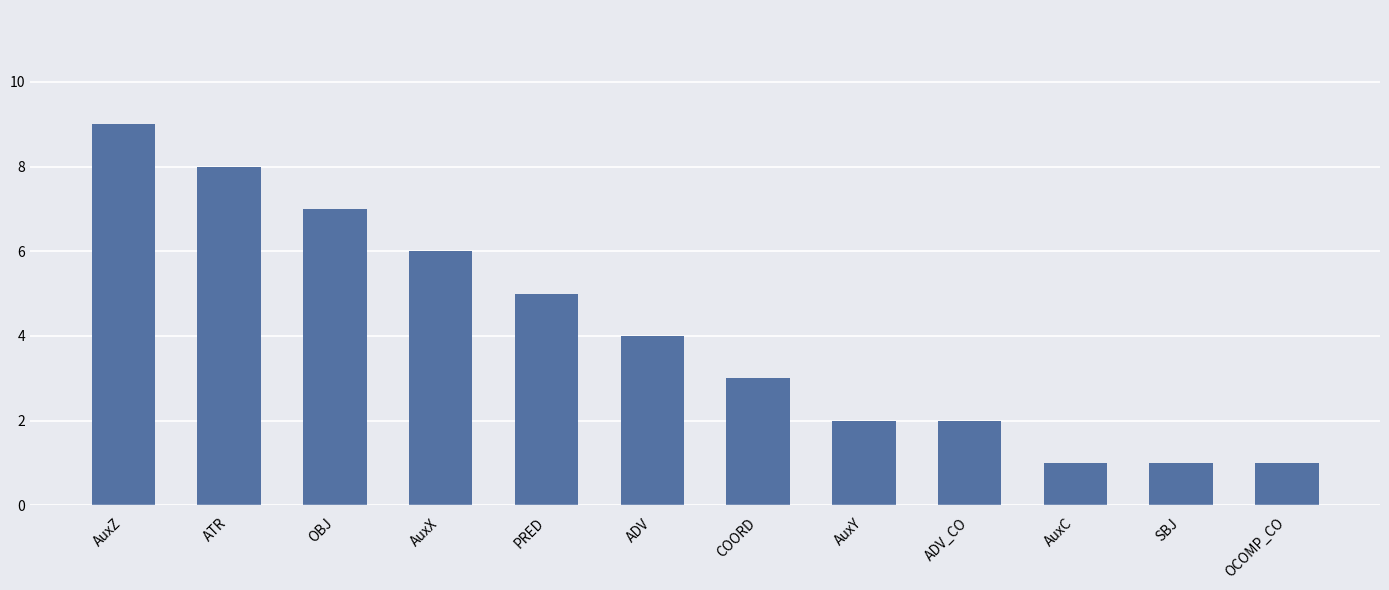

At which category does the chart reach its peak across all series?

AuxZ